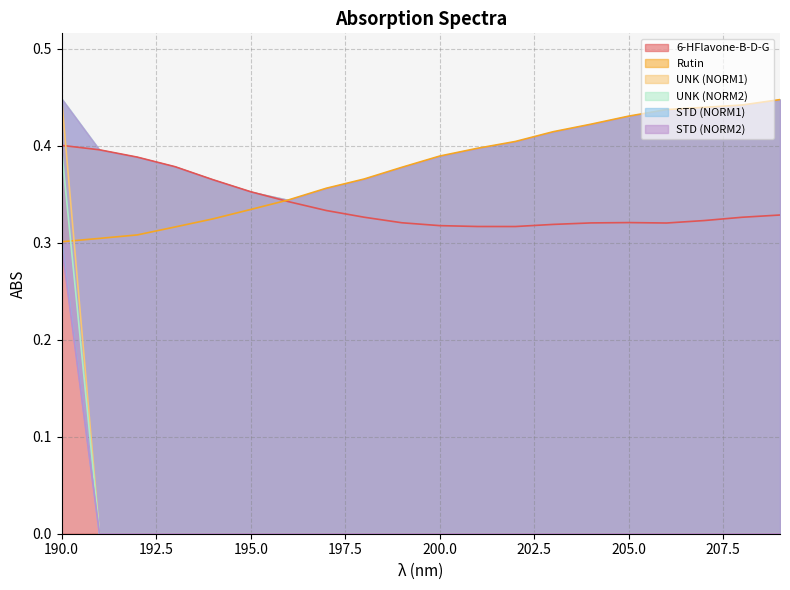

Which label corresponds to the largest value in the chart?

190